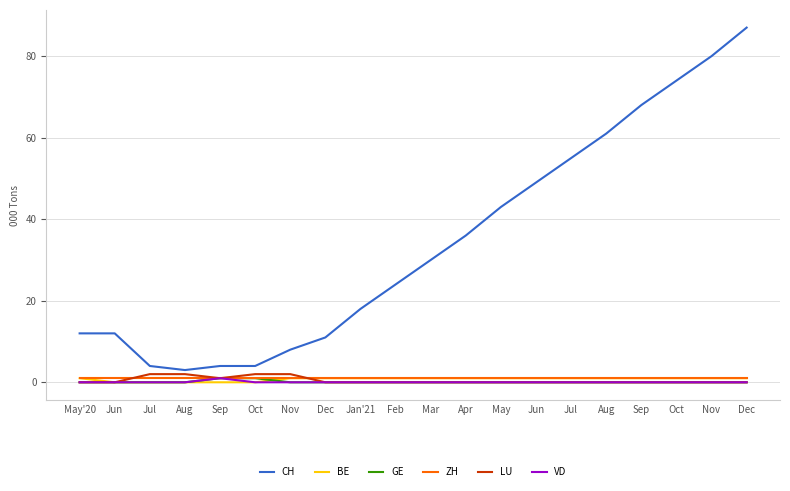

True or false: CH and GE cross at least once.

False